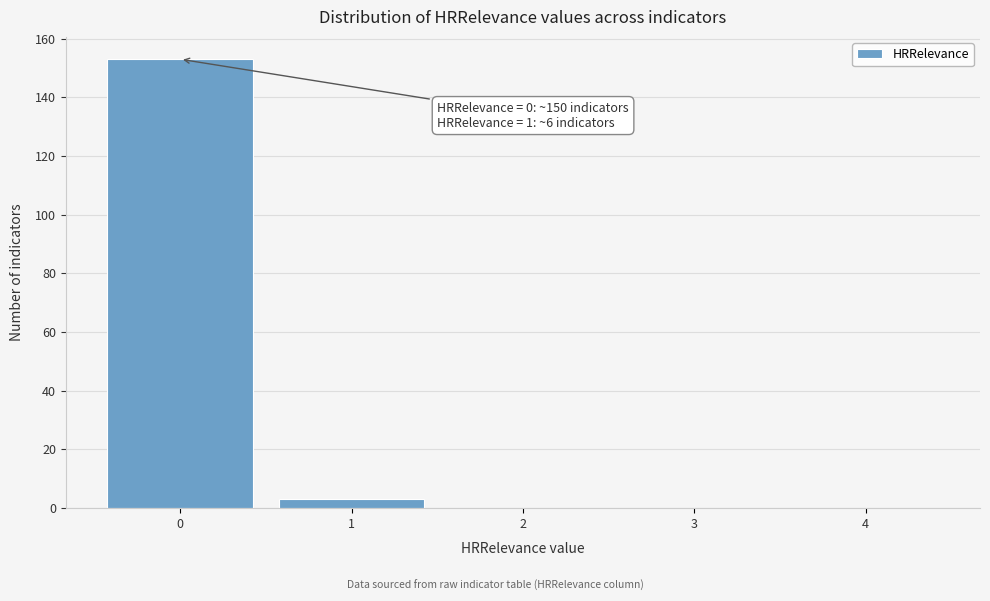

Reading left to right, transcribe all the data shown in this chart.

0=153	1=3	2=0	3=0	4=0